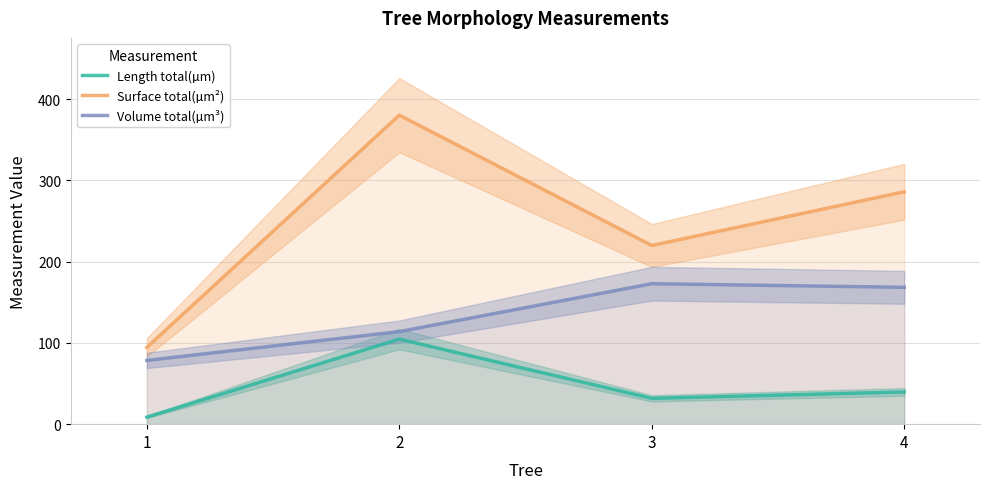

True or false: Volume total(µm³) has a value of 169.8 at 2.

False